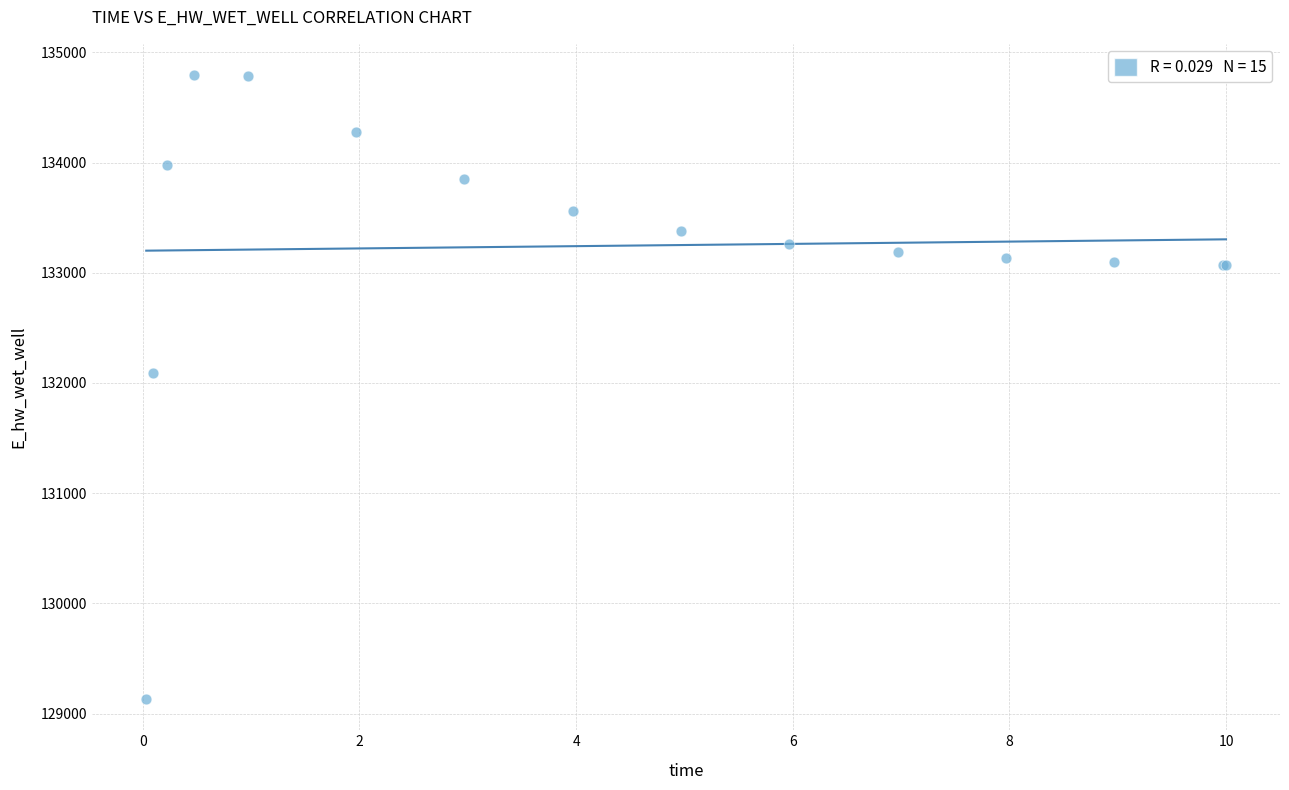

What Y value in the scatter plot is closest to 131963?

132086.6